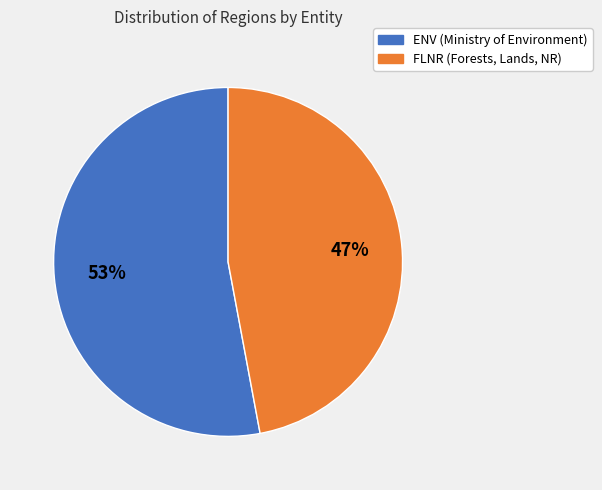

To the nearest percent, what is the difference between the largest and smallest slice percentages?

6%